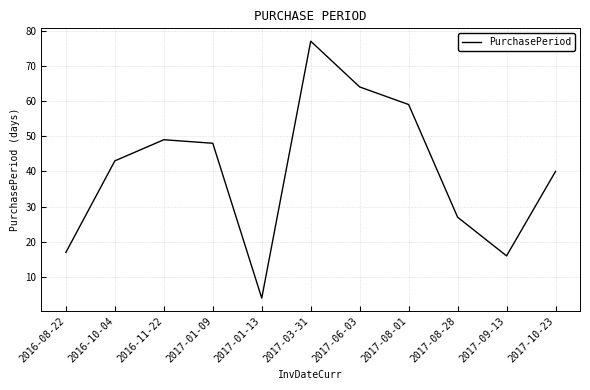

What position from the left is 2016-11-22?

3